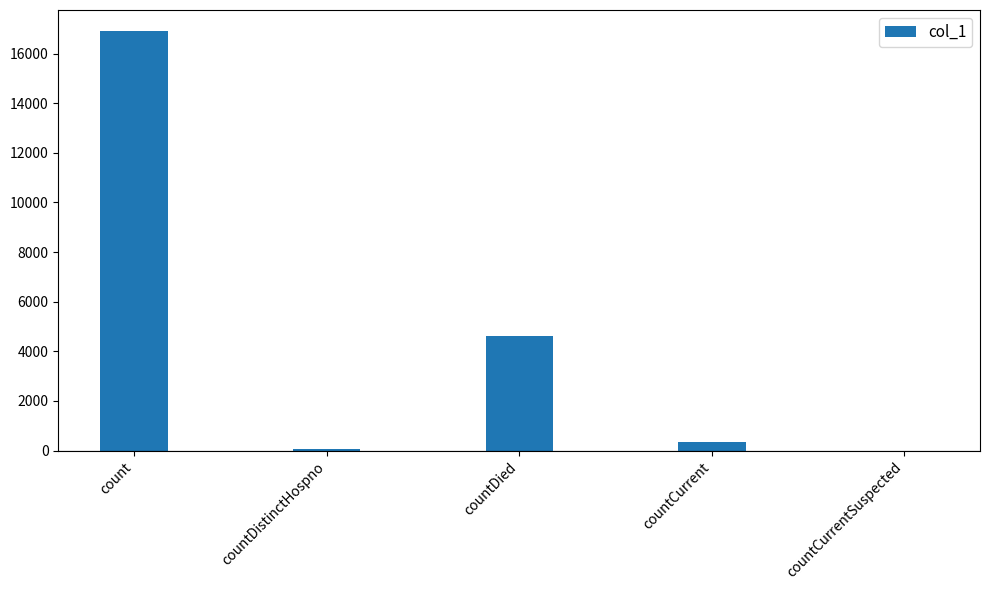

What is the sum of all values?

21949